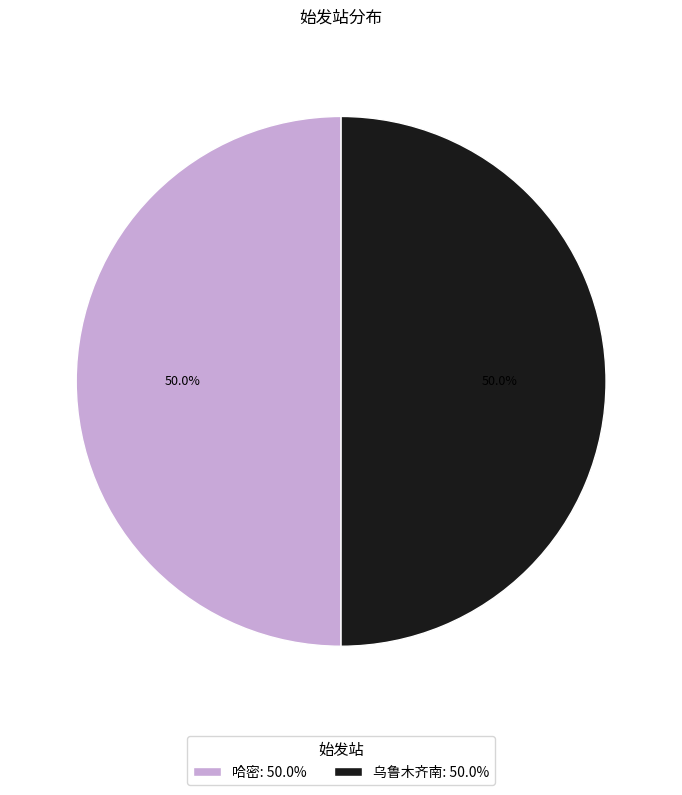

Is it true that 乌鲁木齐南 is 50% of the pie?

True